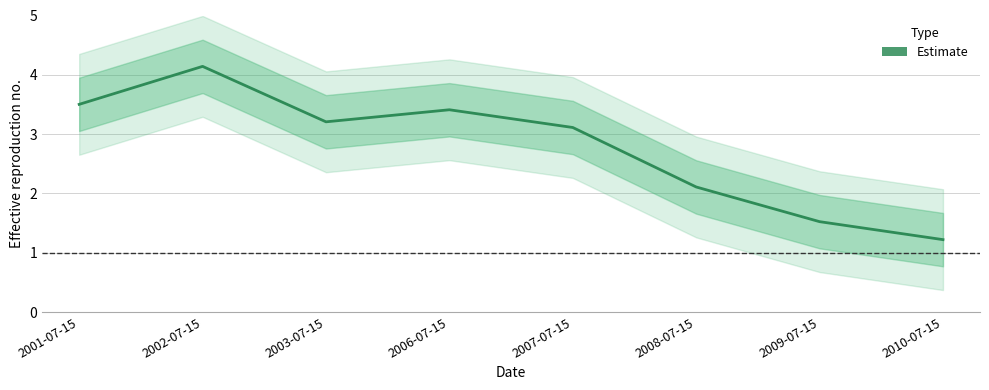

Reading right to left, what are all the values shown in this chart?

1.2	1.5	2.1	3.1	3.4	3.2	4.1	3.5